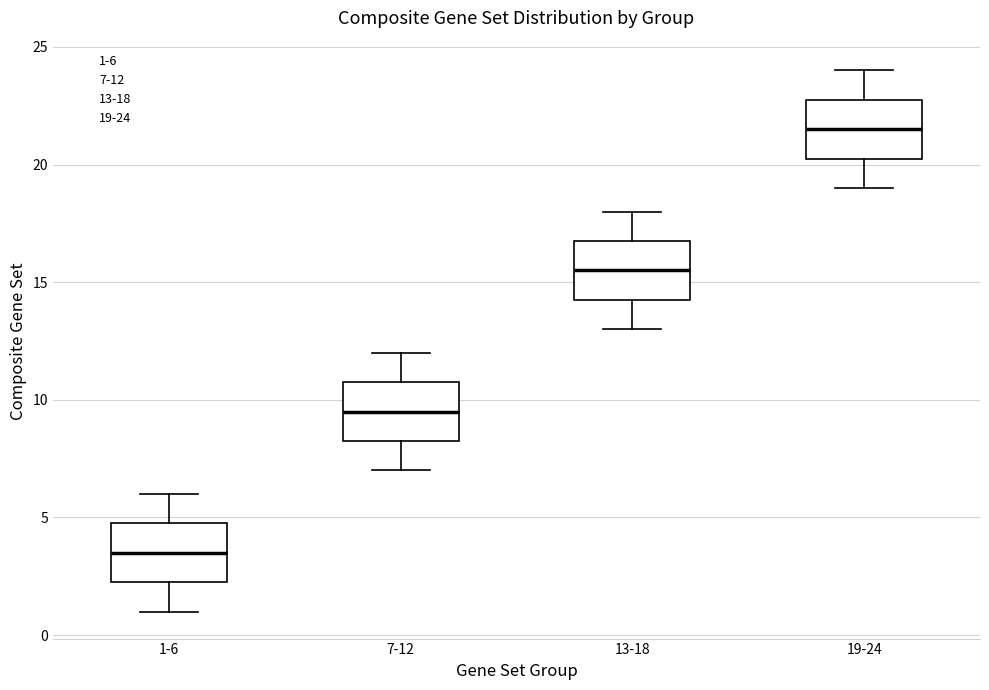

Reading left to right, read every box against the y-axis: the position of its median line, the range the box covers, and the ends of its whiskers. The values are not printed on the chart, so give them approximately, as read against the axis.

1-6: median 3.5, box 2.5 to 5.0, whiskers 1.0 to 6.0
7-12: median 9.5, box 8.5 to 11.0, whiskers 7.0 to 12.0
13-18: median 15.5, box 14.5 to 17.0, whiskers 13.0 to 18.0
19-24: median 21.5, box 20.5 to 23.0, whiskers 19.0 to 24.0